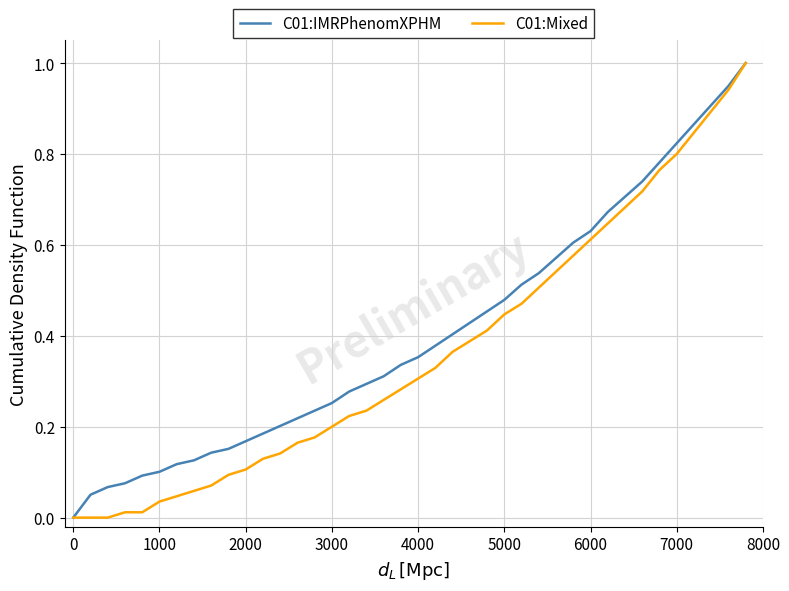

What is the maximum value shown in the chart?

1.0